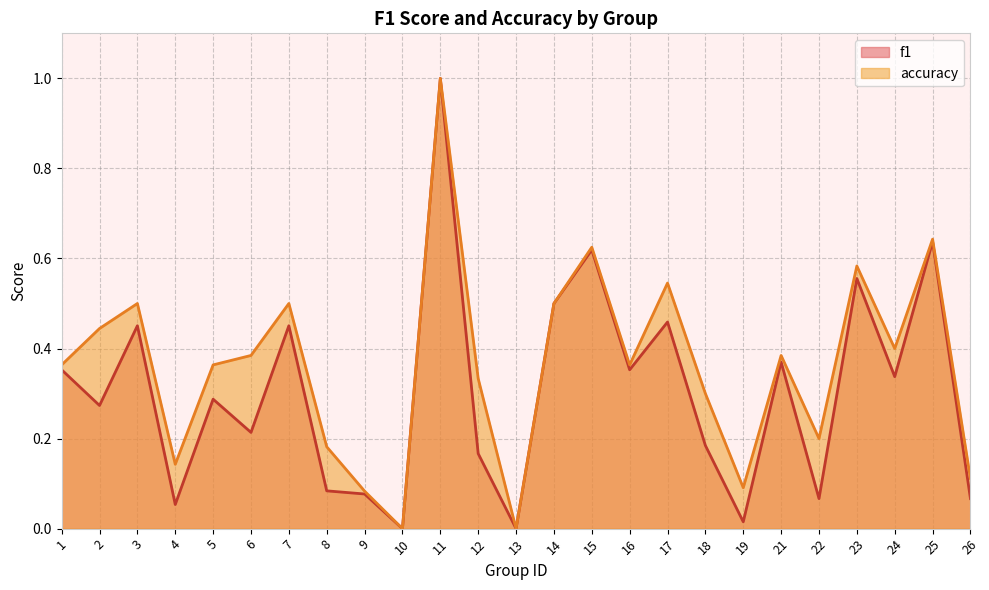

At which category is the sum across all series the highest?

11